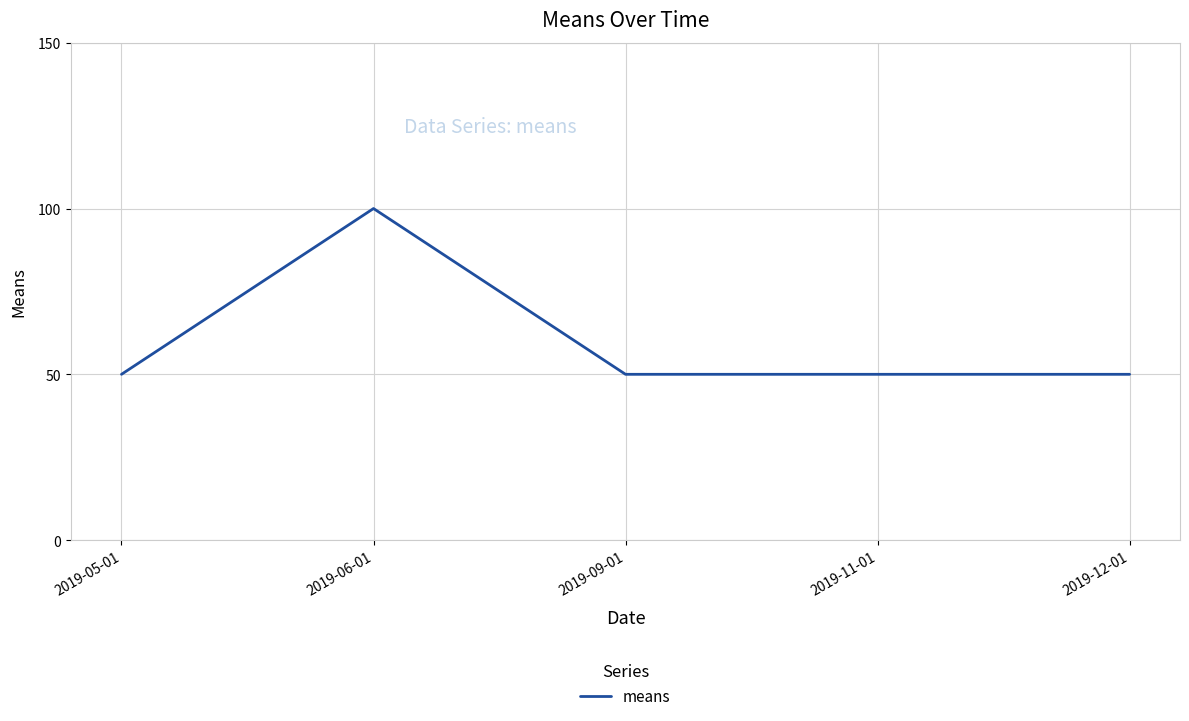

What position from the right is 2019-05-01?

5